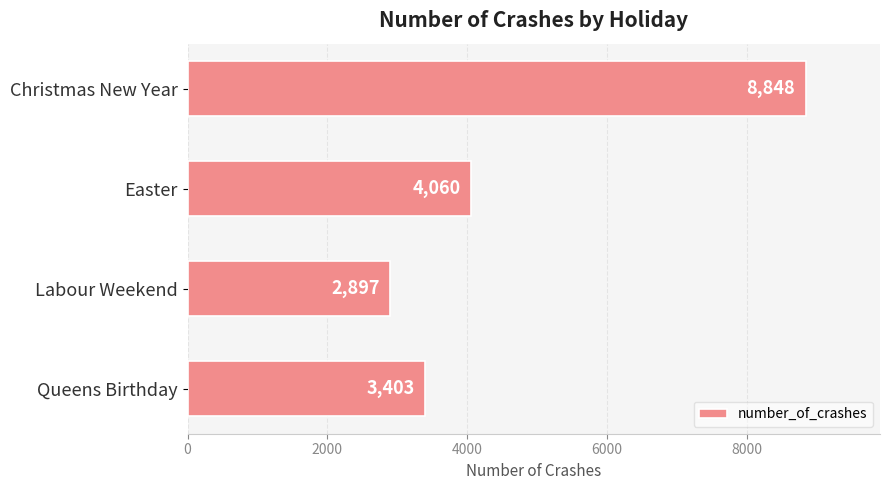

Where is the data nearest to the value 5872?

Easter